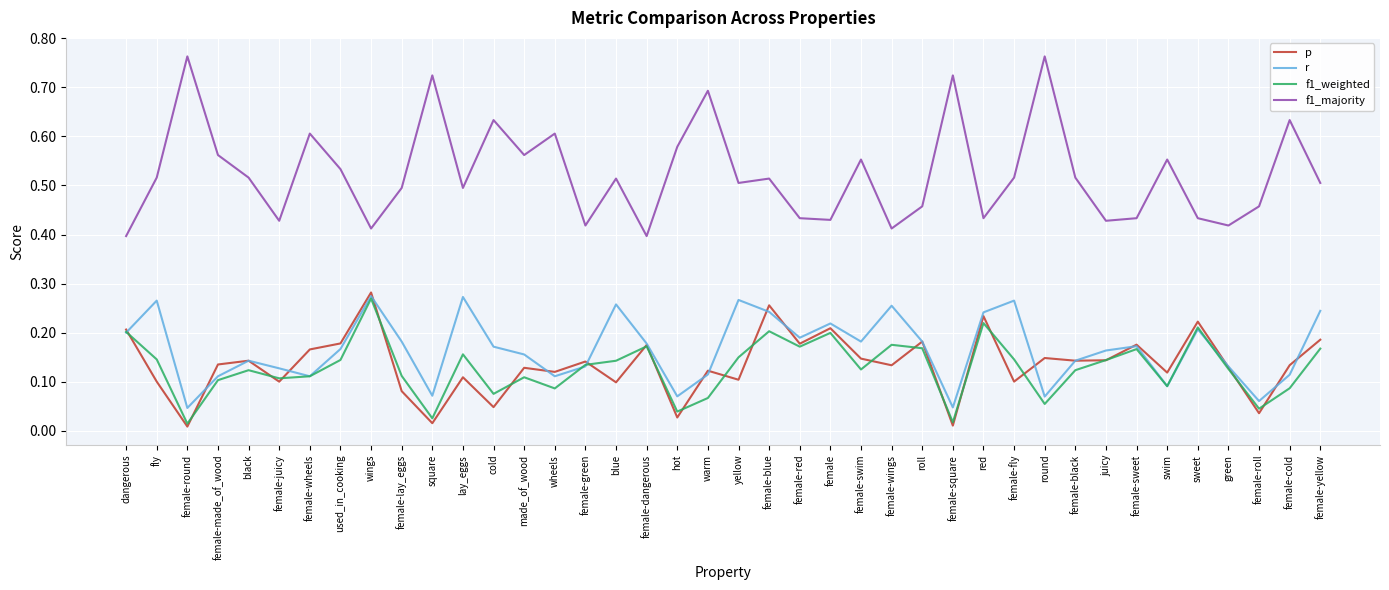

Which series has the largest total across all categories?

f1_majority